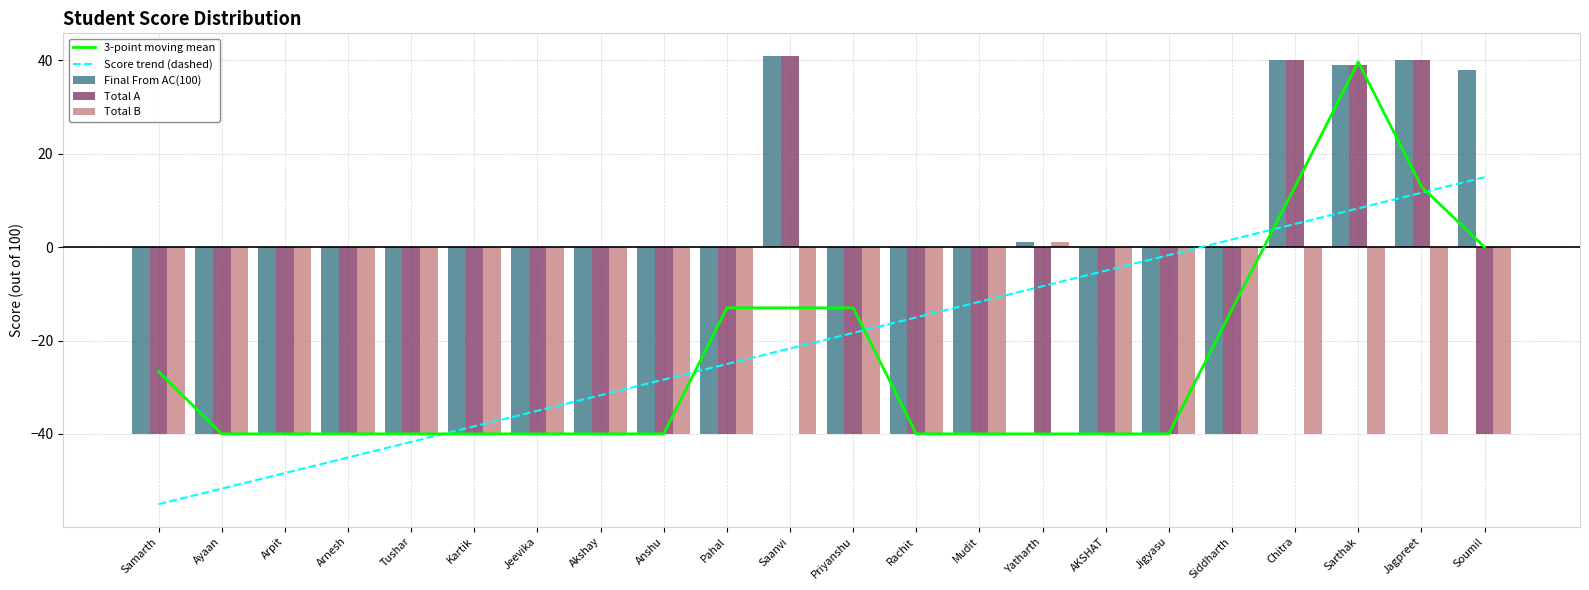

What position from the left is Ayaan?

2